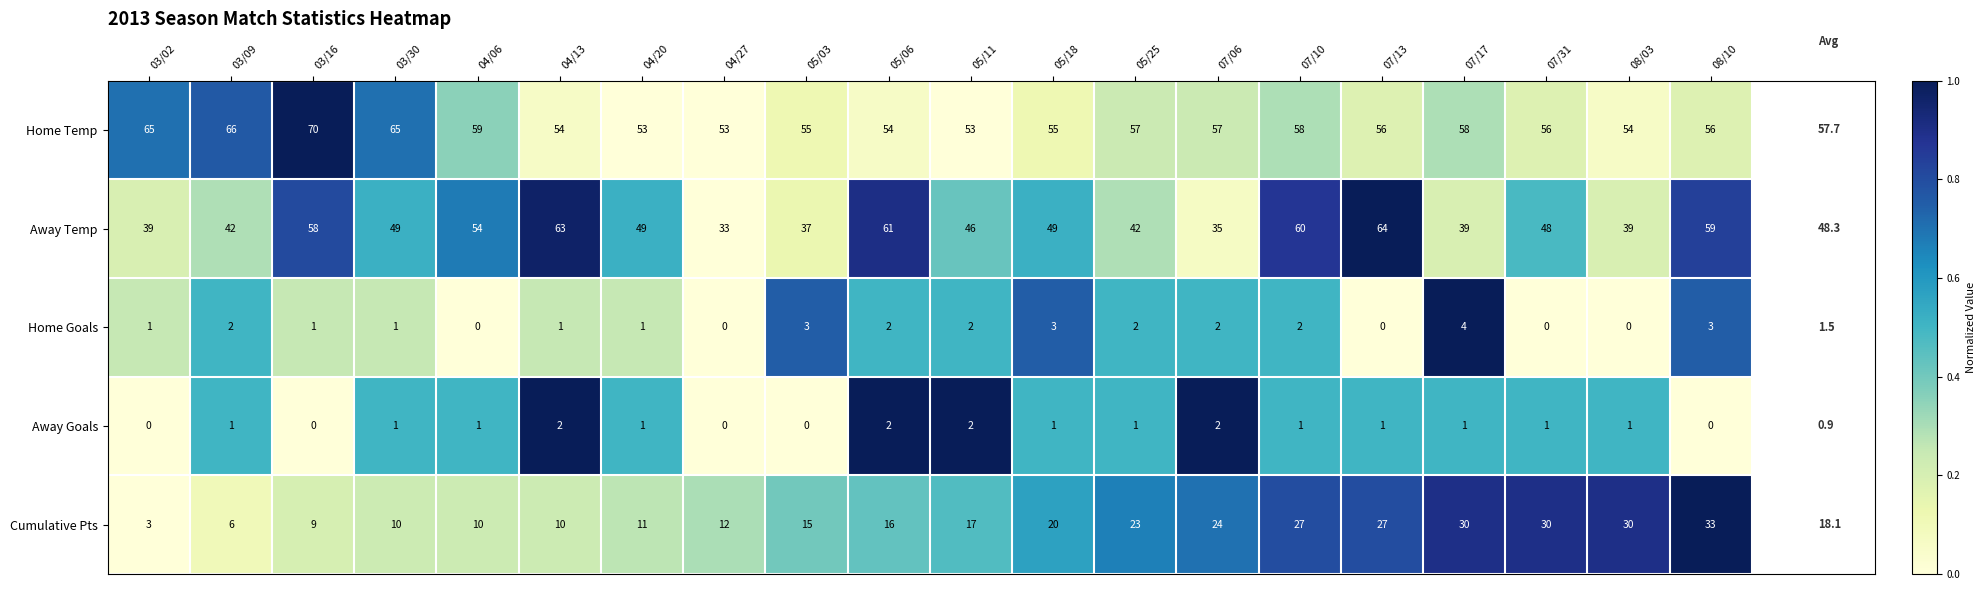

Rank the series at 08/10 from lowest to highest value.

Away Goals, Home Goals, Cumulative Pts, Home Temp, Away Temp